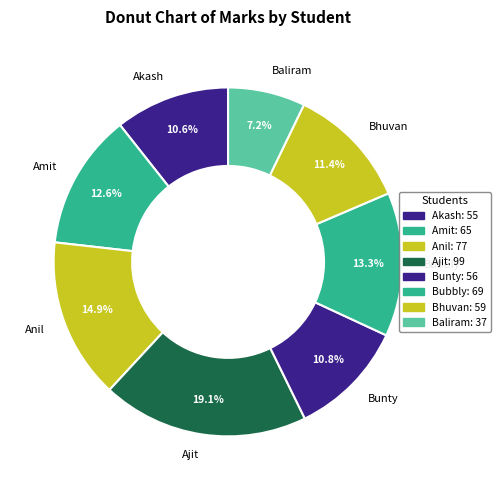

How many segments does this pie chart have?

8